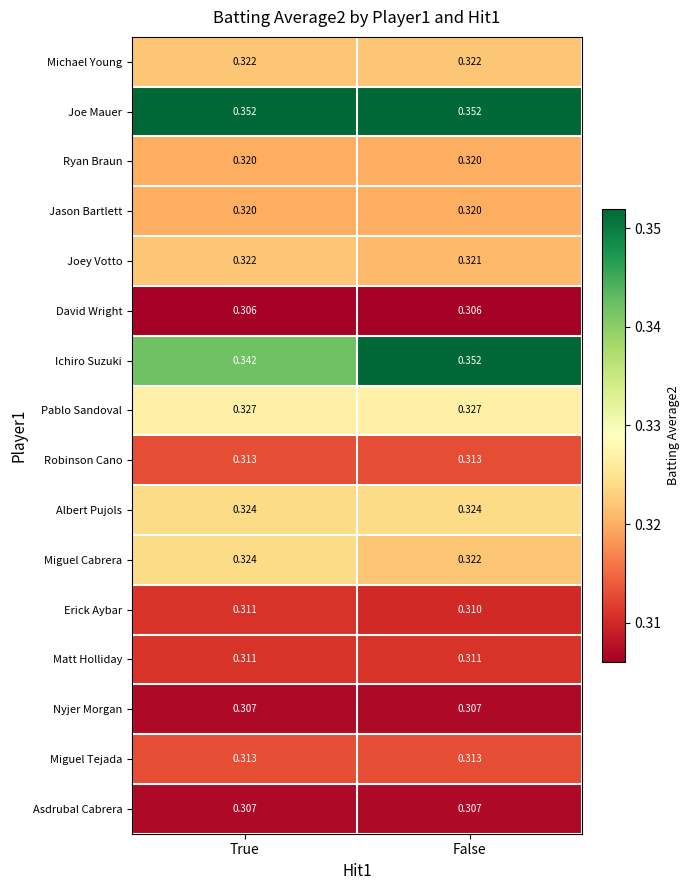

Which series has the largest total across all categories?

Joe Mauer